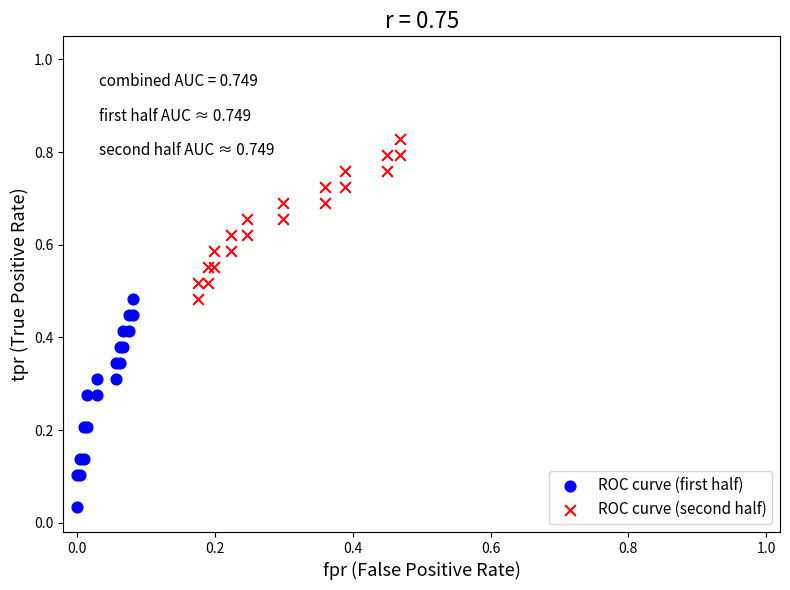

What are all the series names shown in the legend?

ROC curve (first half), ROC curve (second half)